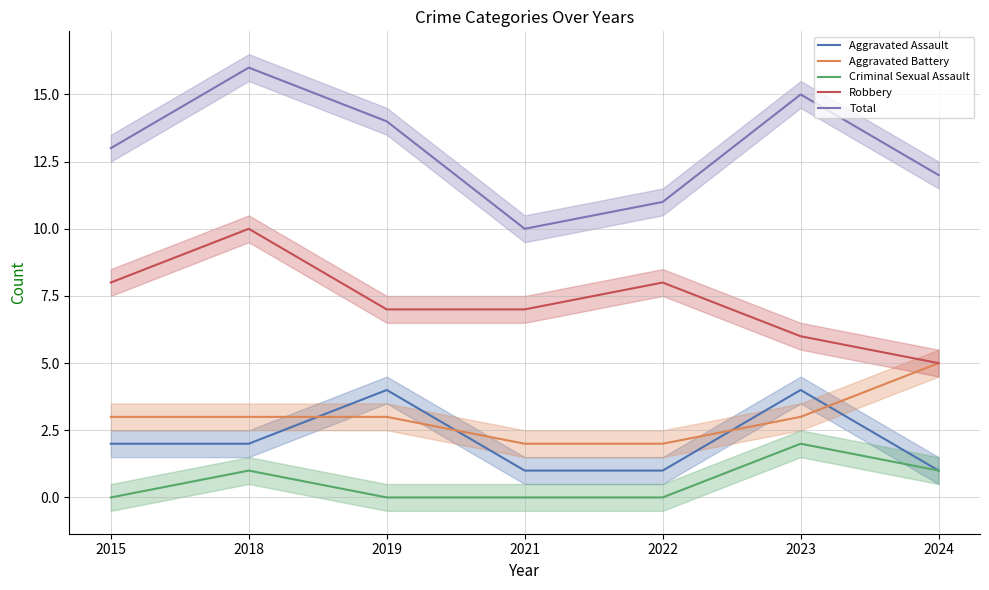

Where do Aggravated Assault and Aggravated Battery first cross each other?

2018 and 2019